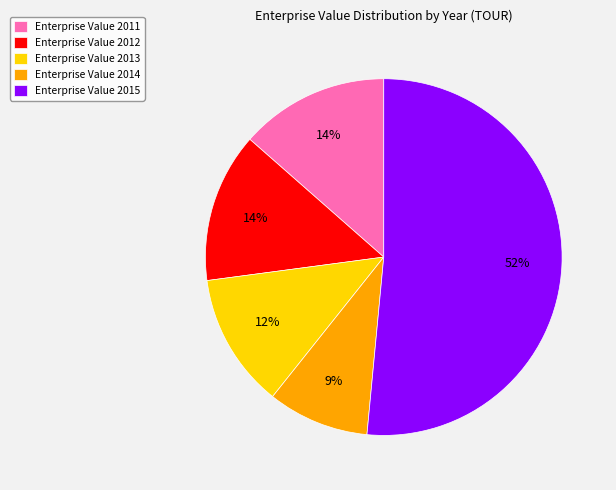

Is it true that Enterprise Value 2012 is 1% of the pie?

False